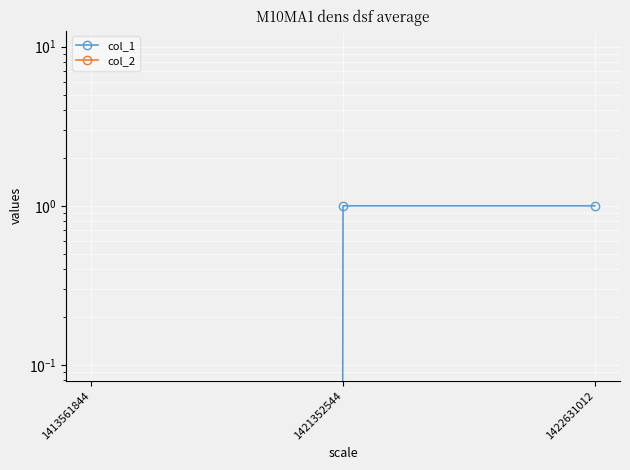

Rank the series by their maximum value, from lowest to highest.

col_2, col_1